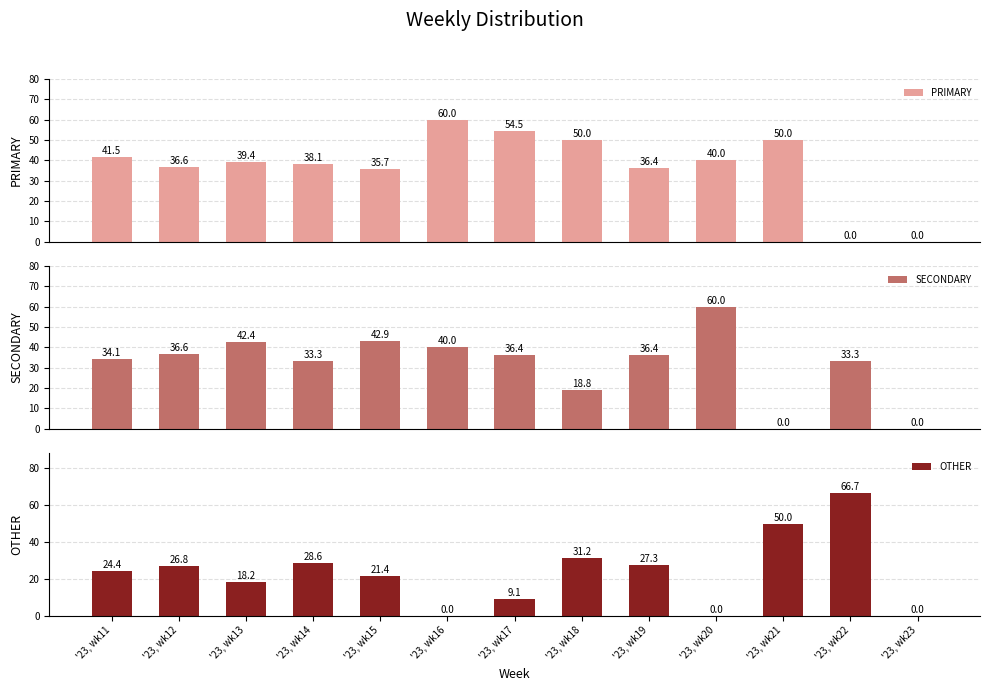

Which series has the largest total across all categories?

PRIMARY